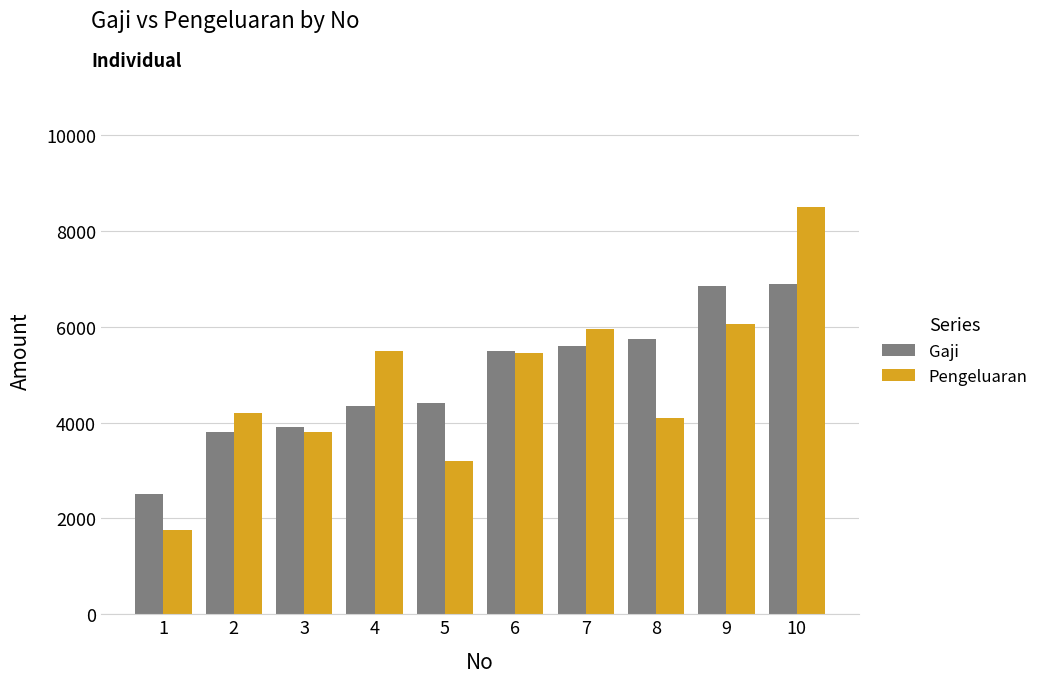

Reading left to right, list all the values displayed in this chart.

Gaji: 2500	3800	3900	4350	4400	5500	5600	5750	6850	6900
Pengeluaran: 1750	4200	3800	5500	3200	5450	5950	4100	6050	8500